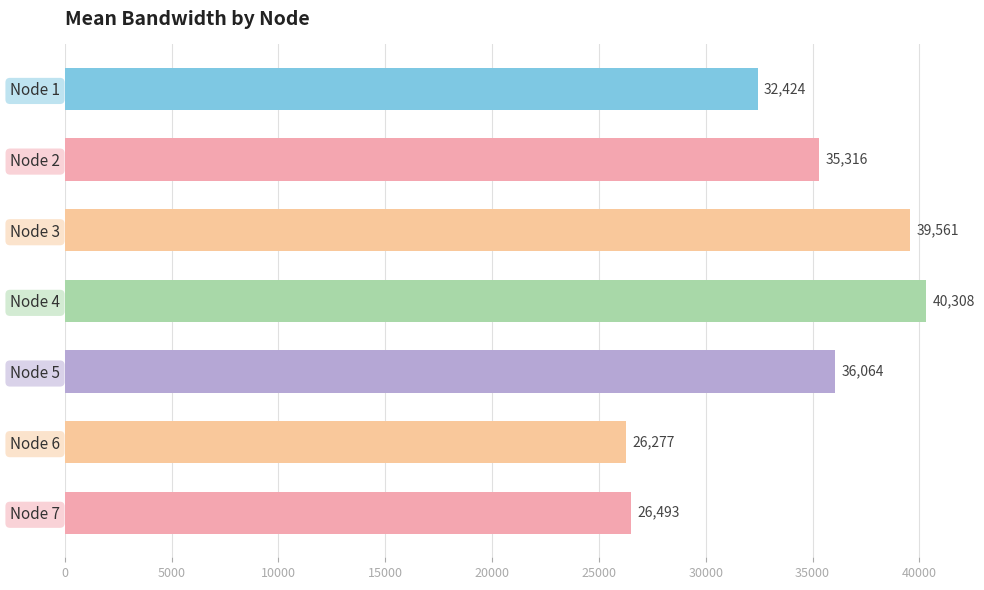

Where is the data nearest to the value 33292?

Node 1